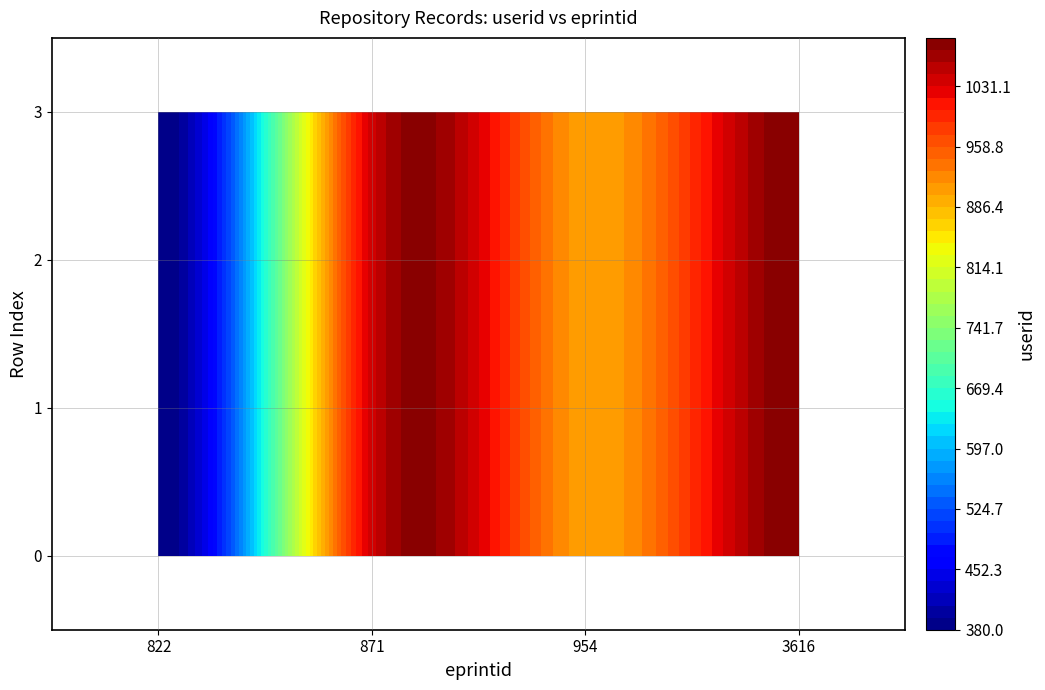

Reading left to right, what are all the values shown in this chart?

822: 0=380	1=380	2=380	3=380
871: 0=1039	1=1039	2=1039	3=1039
954: 0=907	1=907	2=907	3=907
3616: 0=1089	1=1089	2=1089	3=1089